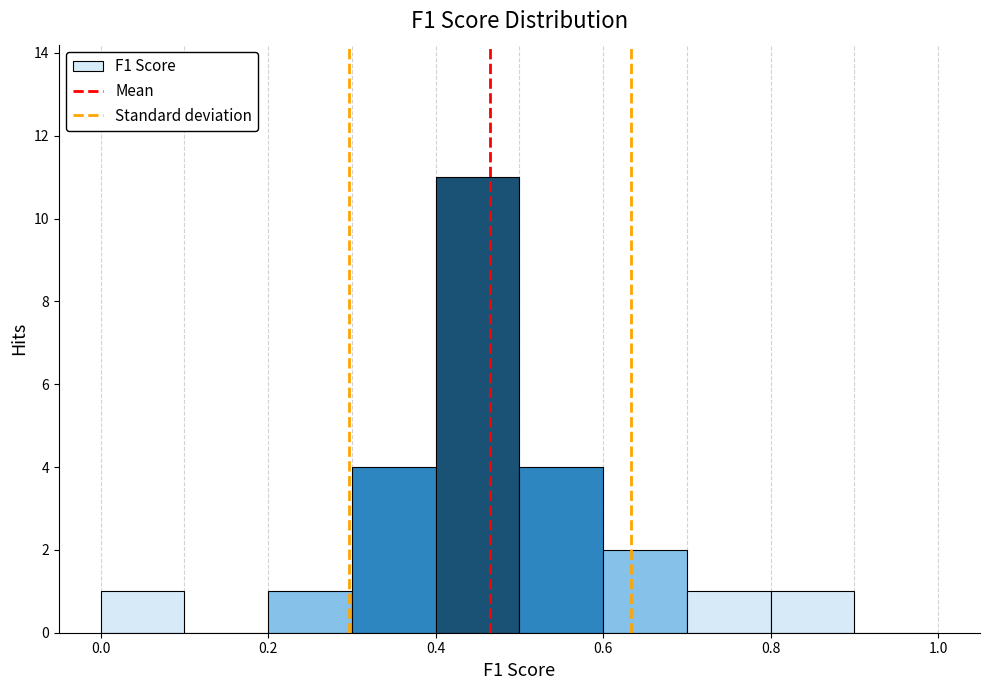

Reading left to right, transcribe this chart: for each bar, give the range it covers on the x-axis and its height. The values are not printed on the chart, so give them approximately, as read against the axis.

0.0 to 0.1: 1
0.1 to 0.2: 0
0.2 to 0.3: 1
0.3 to 0.4: 4
0.4 to 0.5: 11
0.5 to 0.6: 4
0.6 to 0.7: 2
0.7 to 0.8: 1
0.8 to 0.9: 1
0.9 to 1.0: 0